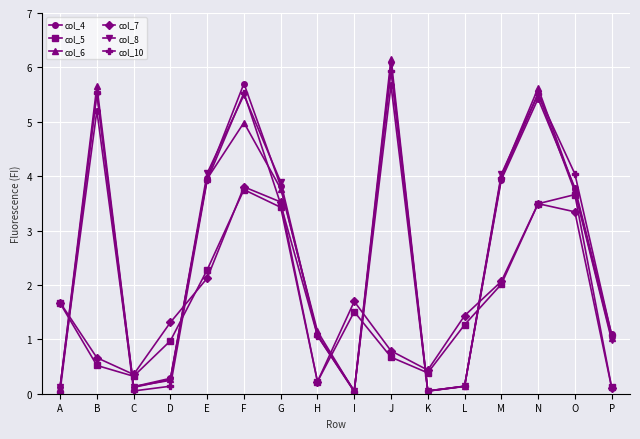

Between which two adjacent categories do col_10 and col_5 first intersect?

A and B